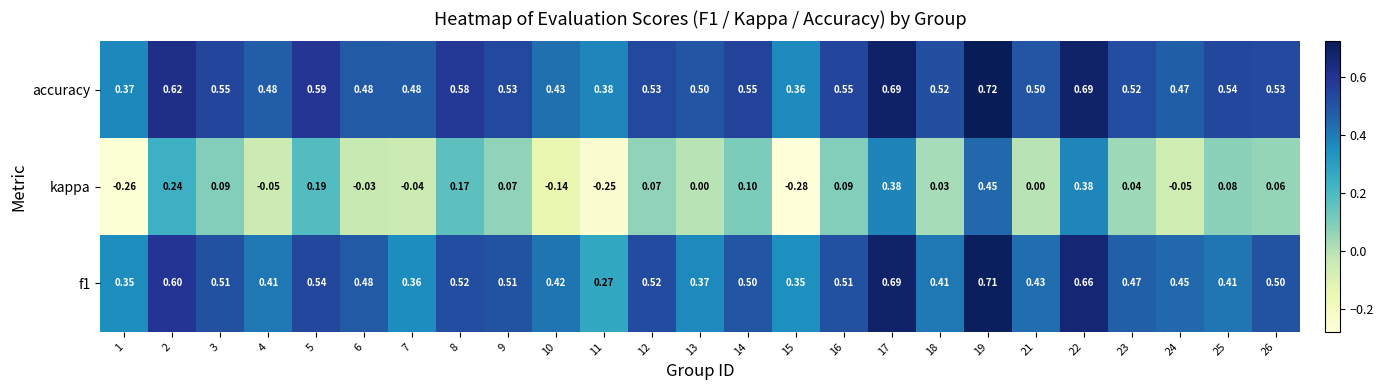

Which series changed the most between 6 and 10?

kappa